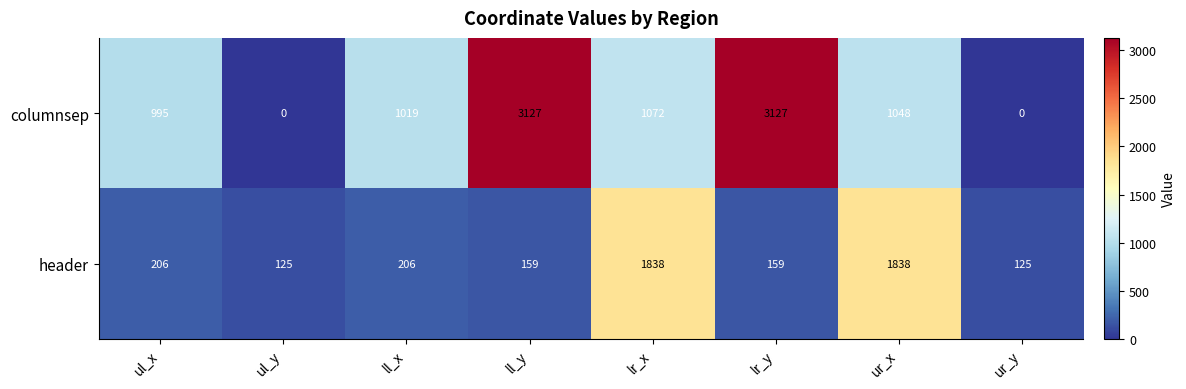

What is the highest value of the header series?

1838